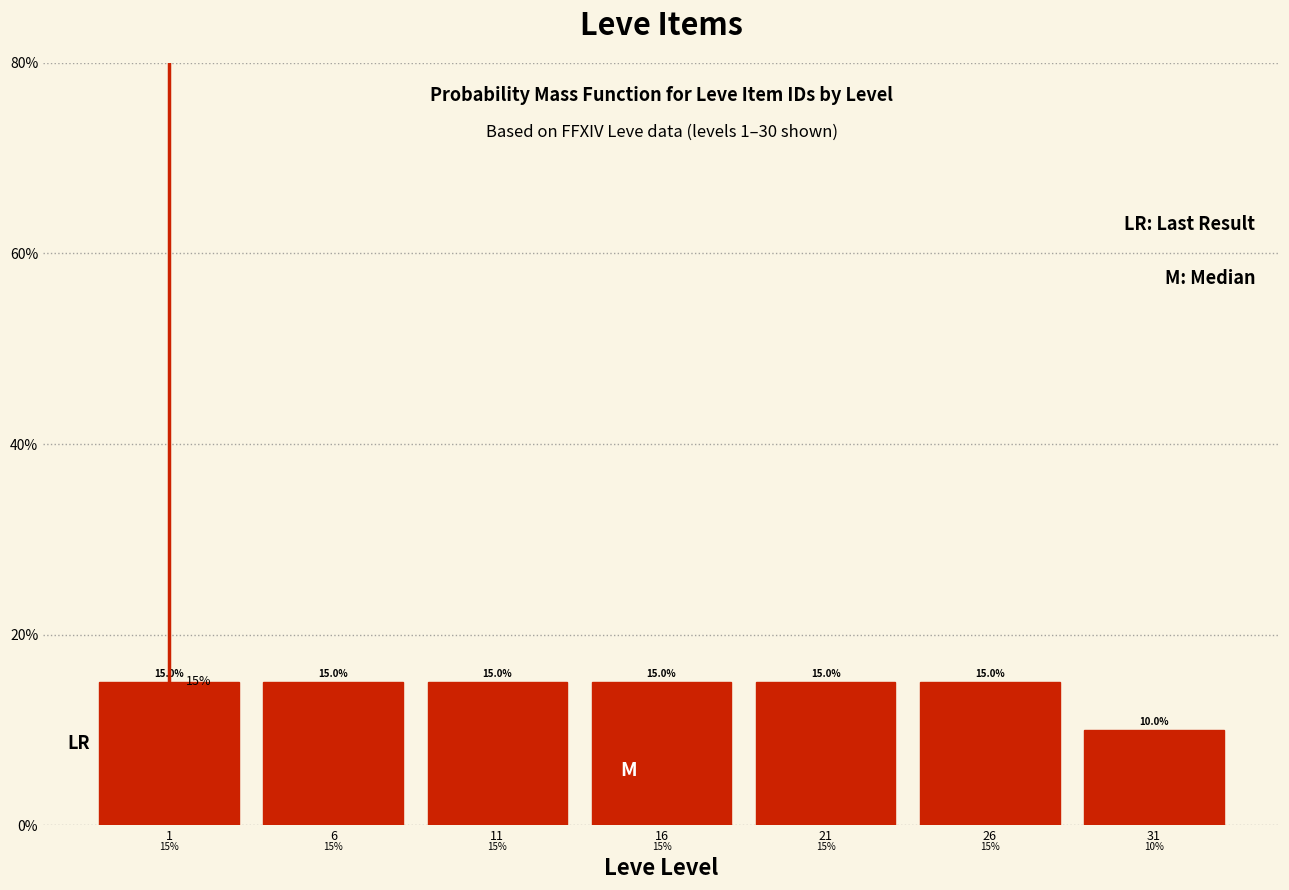

How tall is the bar that spans 18.5 to 23.5 on the x-axis?

15.0